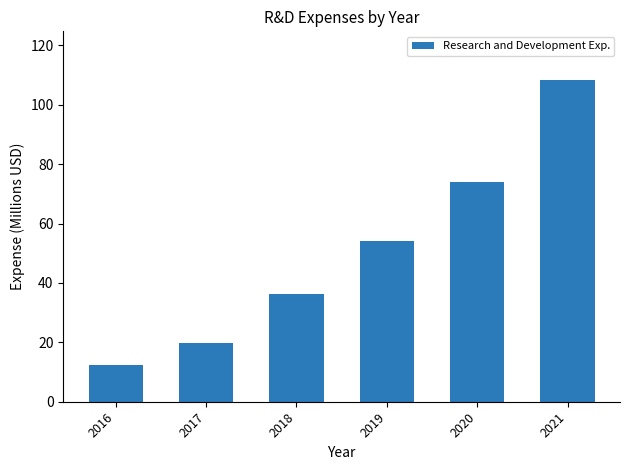

What is the change in value from 2018 to 2020?

+37.8